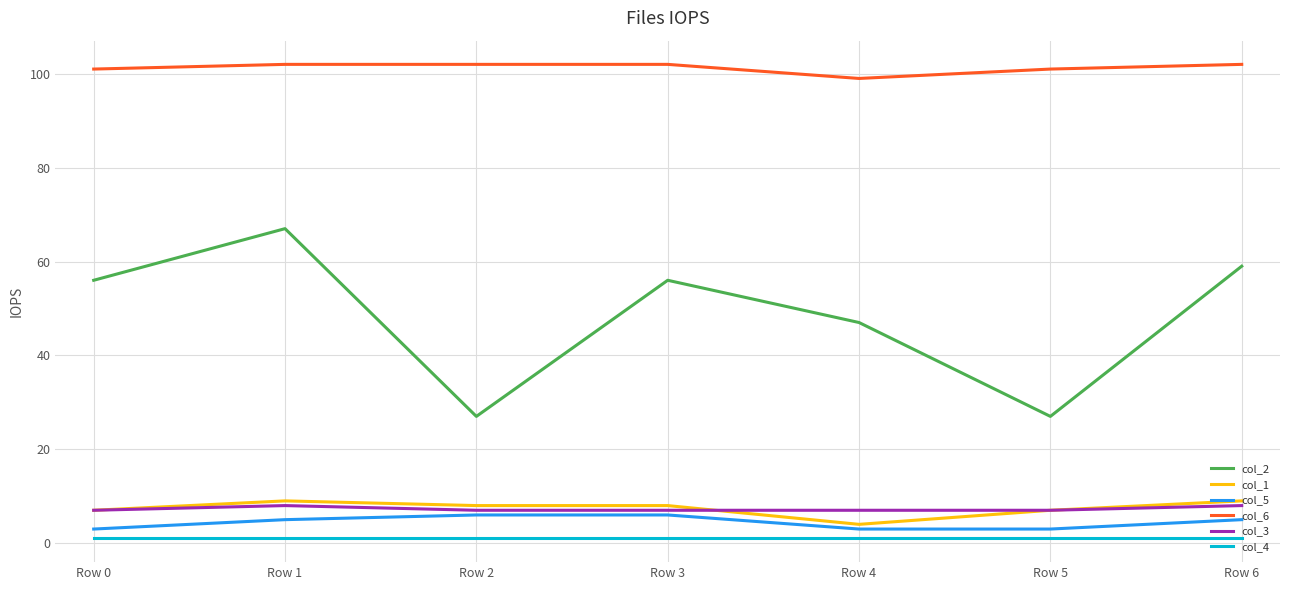

Is it true that col_1 equals 4 at Row 4?

True